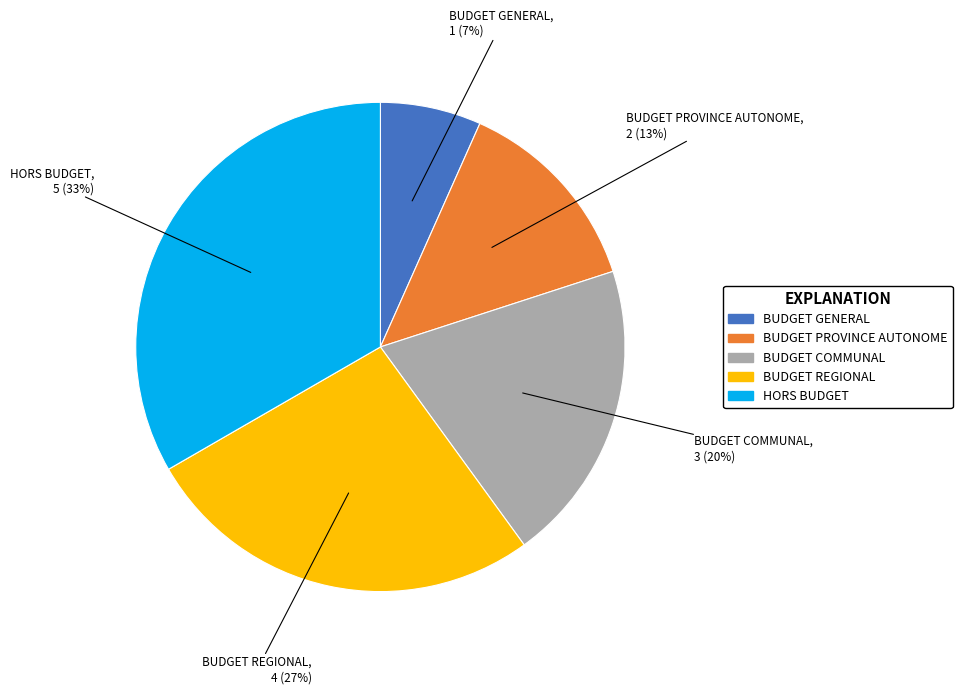

Rank the categories by value from lowest to highest.

BUDGET GENERAL, BUDGET PROVINCE AUTONOME, BUDGET COMMUNAL, BUDGET REGIONAL, HORS BUDGET